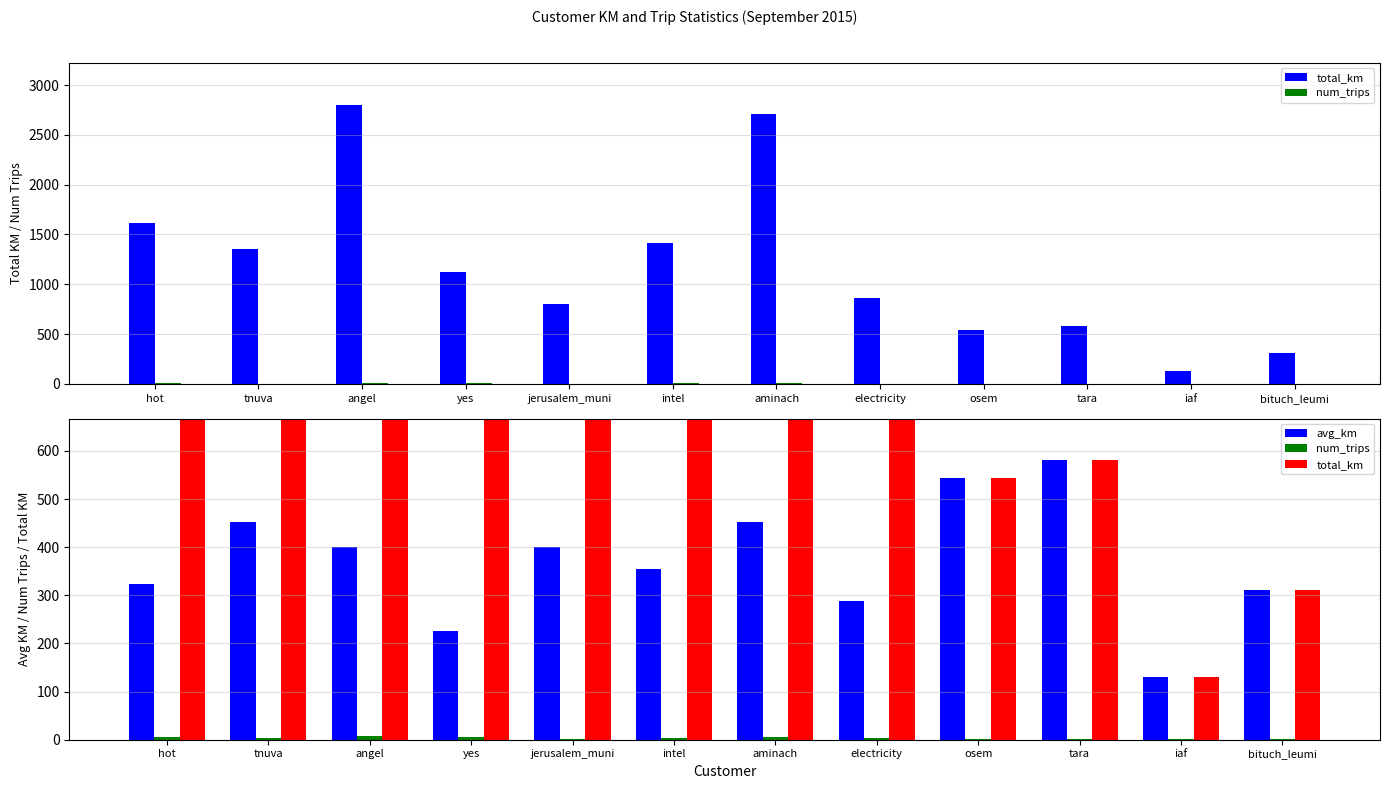

How many bars are there in each group?

3